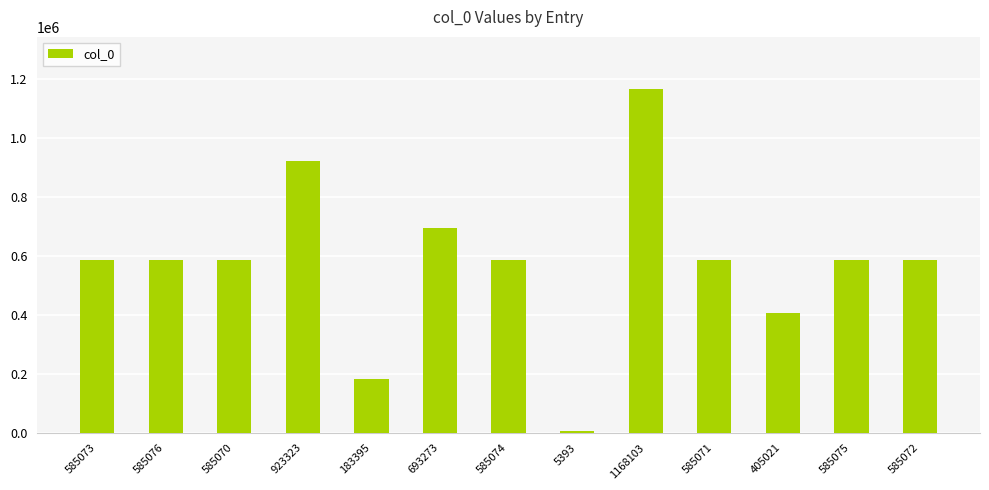

Are the bars horizontal?

No